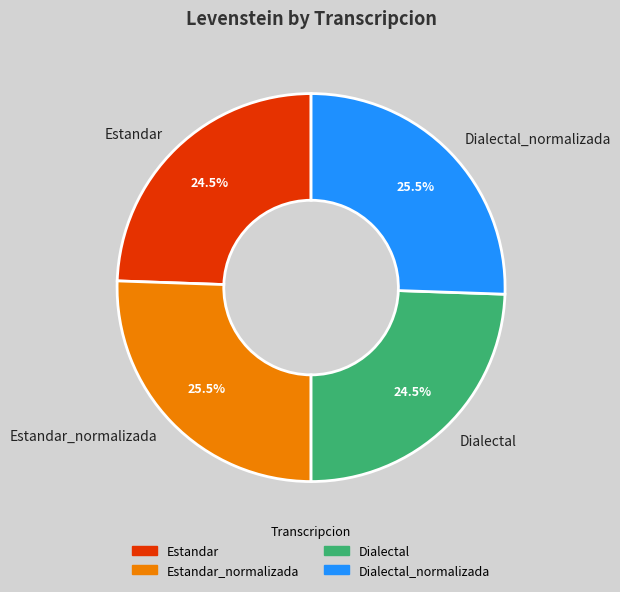

Approximately how many times larger is the value at Estandar compared to Dialectal_normalizada?

1.0